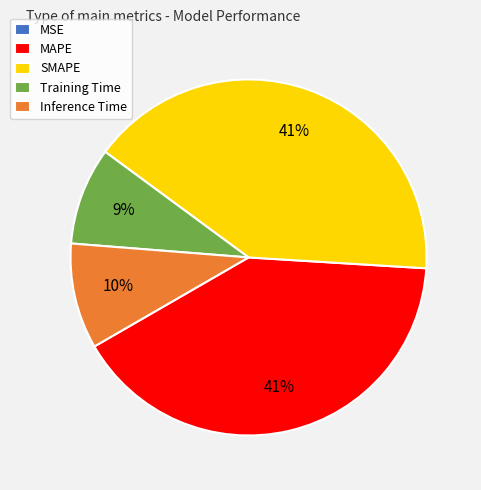

Combined, do Inference Time and Training Time account for over 50%?

No